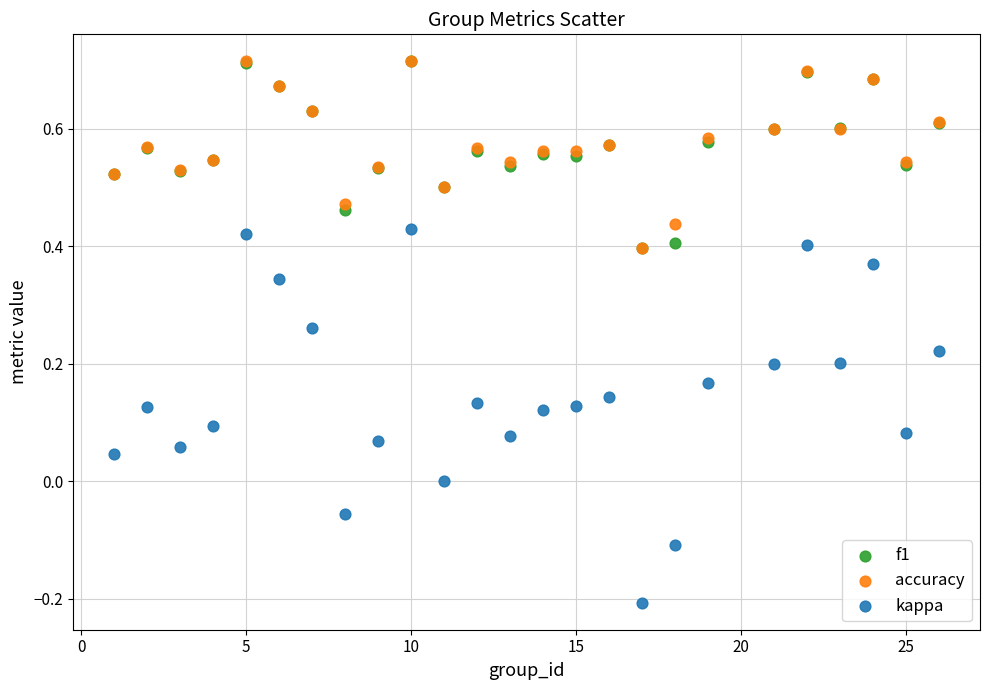

What are all the series names shown in the legend?

f1, accuracy, kappa